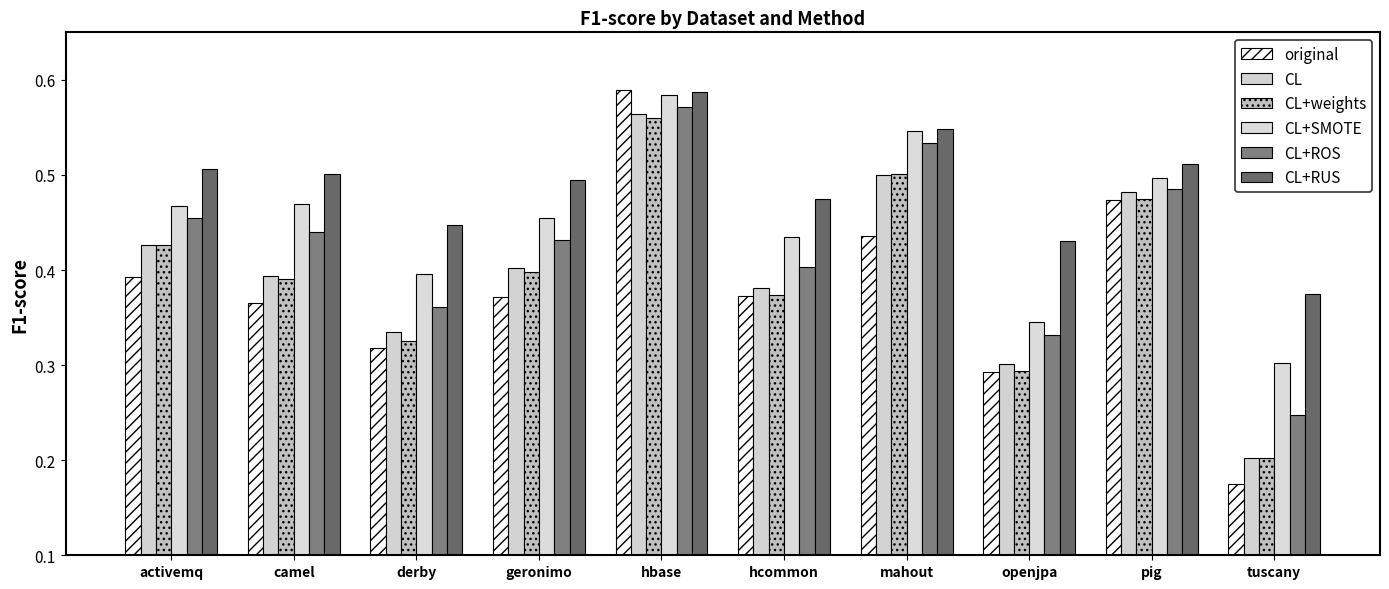

How many bars are there in total?

60